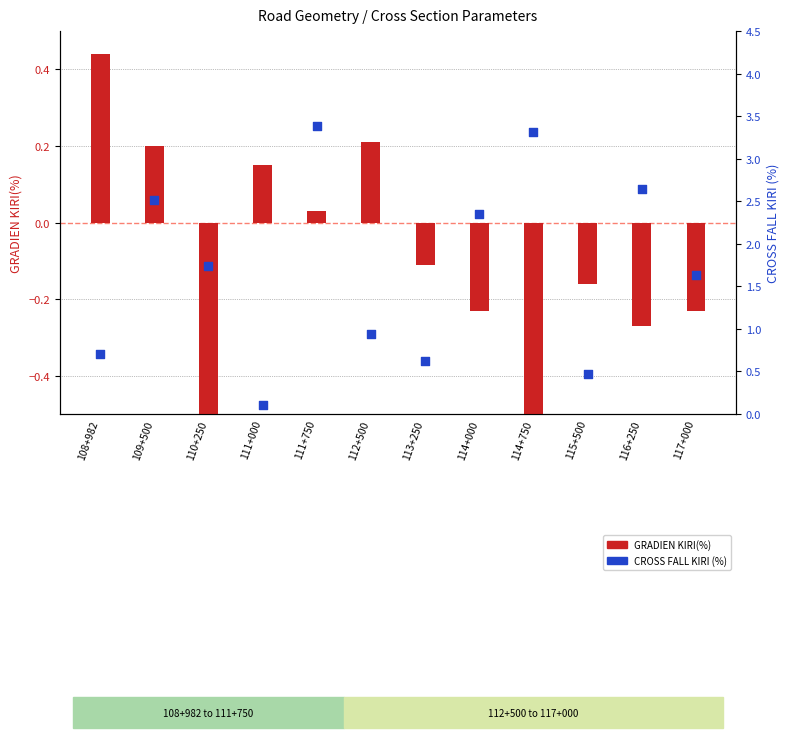

Which series has the largest Y range (max minus min)?

CROSS FALL KIRI (%)